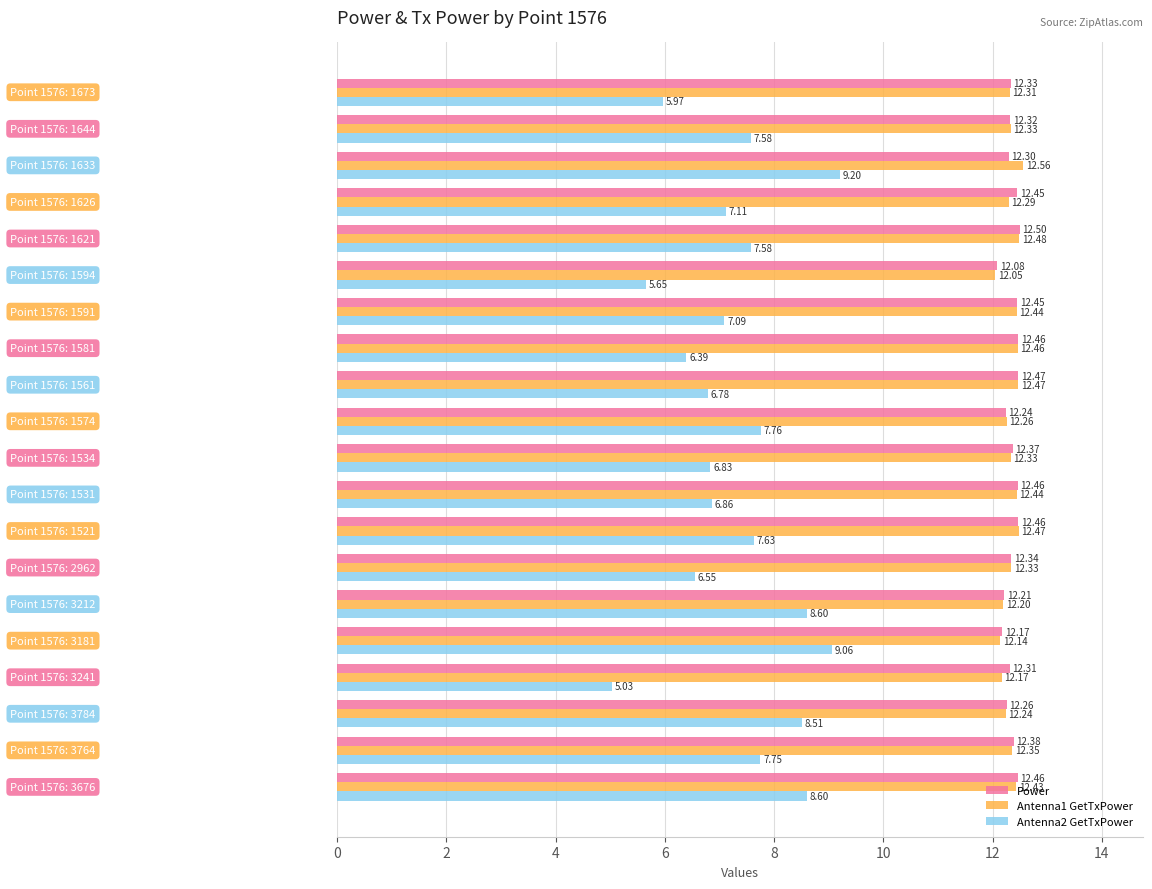

What is the difference between the maximum and minimum values in the Antenna2 GetTxPower series?

4.2